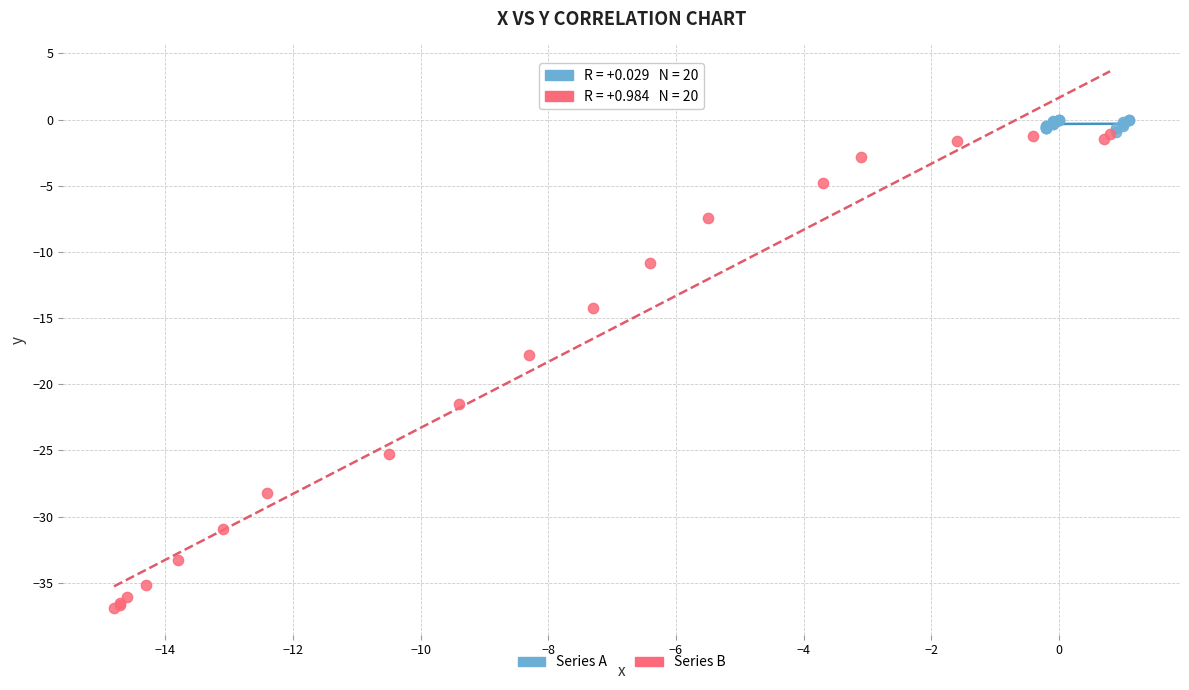

Which series has the largest Y range (max minus min)?

Series B